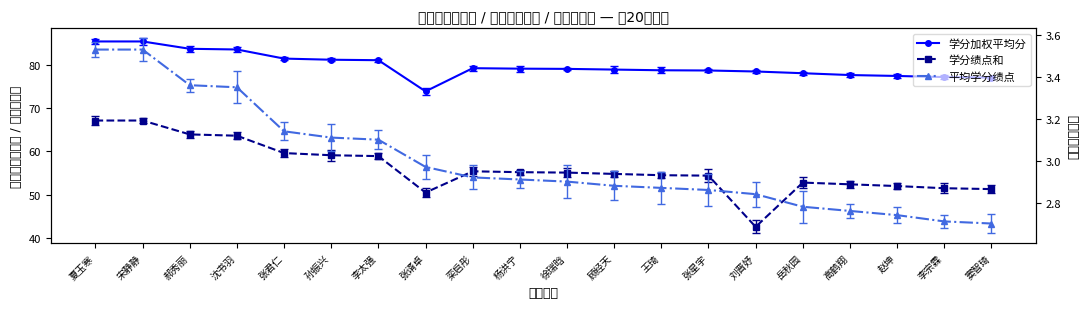

Is this an area chart (filled region under the line)?

No